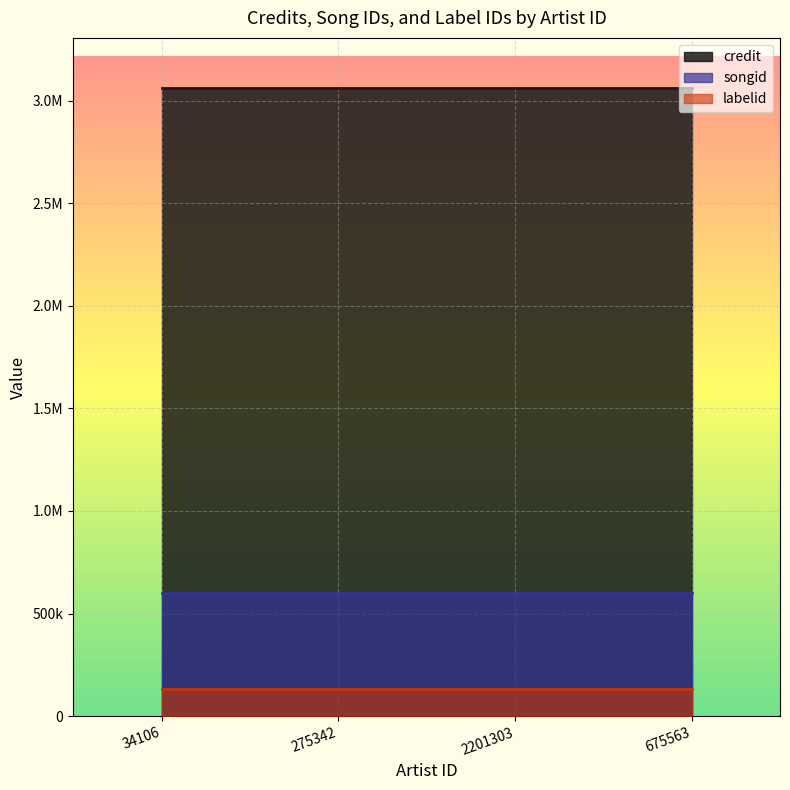

Reading left to right, what are all the values shown in this chart?

credit: 34106=3061542	275342=3061542	2201303=3061542	675563=3061542
songid: 34106=597815	275342=597815	2201303=597815	675563=597815
labelid: 34106=131734	275342=131734	2201303=131734	675563=131734